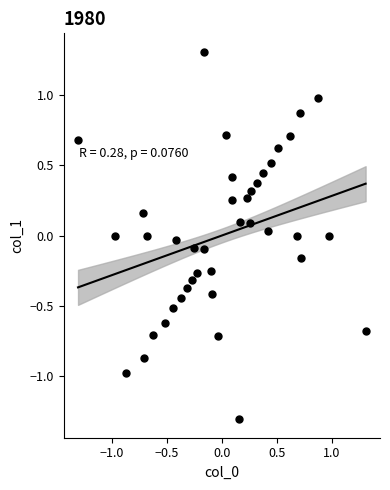

What is the range of Y values (max minus min)?

2.6